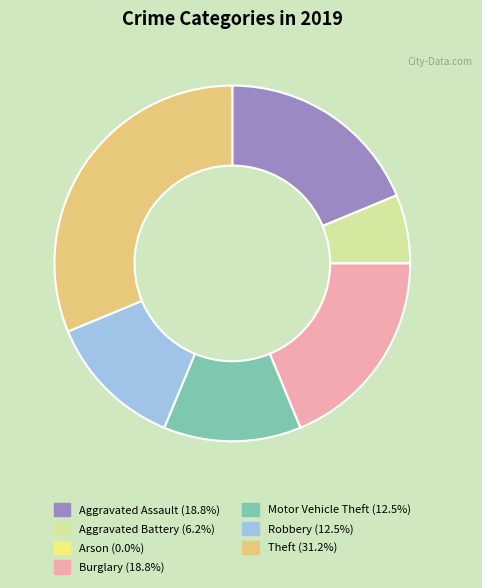

Is the sum of Robbery and Motor Vehicle Theft greater than half?

No